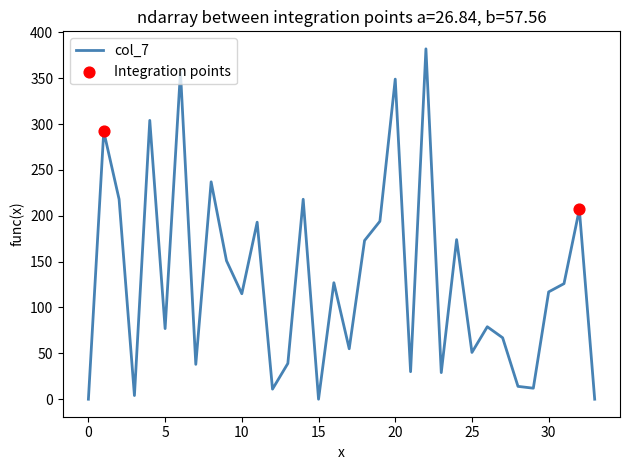

What is the maximum value shown in the chart?

382